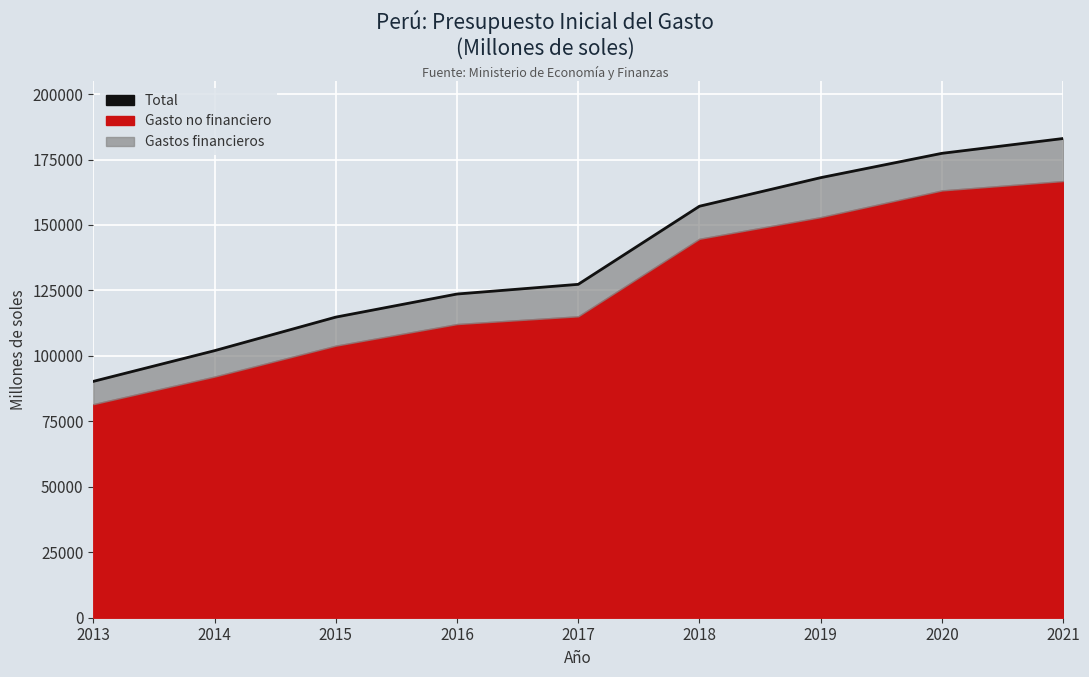

True or false: the data shows 272513.6 at 2019.

False